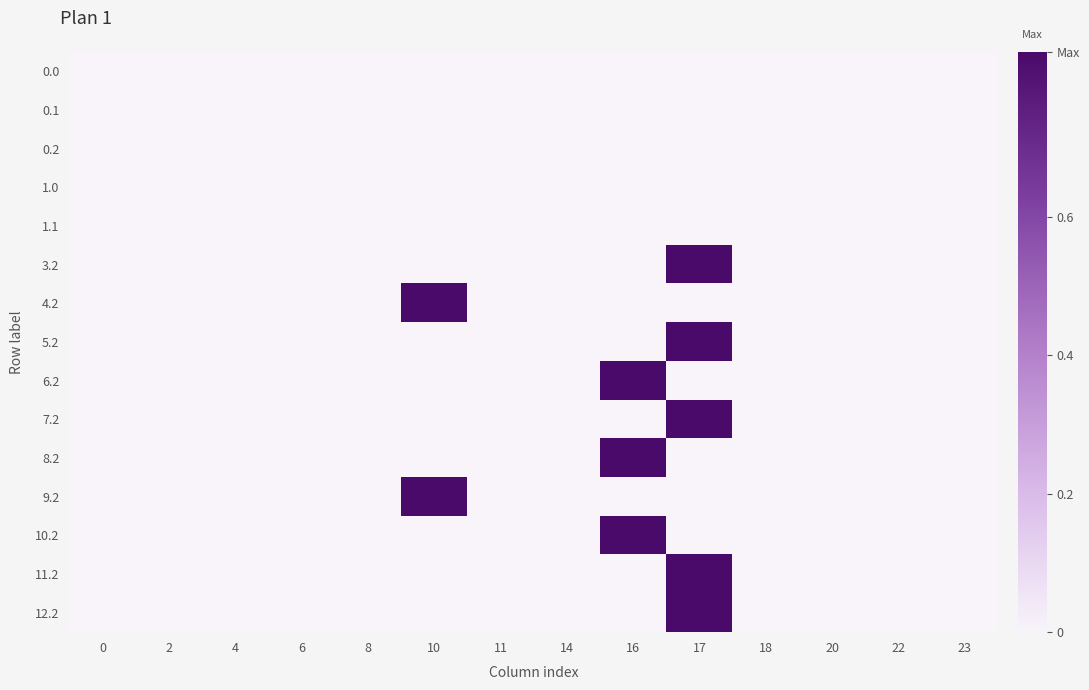

Reading left to right, extract all data points from this chart.

0.0: 0=0.0	2=0.0	4=0.0	6=0.0	8=0.0	10=0.0	11=0.0	14=0.0	16=0.0	17=0.0	18=0.0	20=0.0	22=0.0	23=0.0
0.1: 0=0.0	2=0.0	4=0.0	6=0.0	8=0.0	10=0.0	11=0.0	14=0.0	16=0.0	17=0.0	18=0.0	20=0.0	22=0.0	23=0.0
0.2: 0=0.0	2=0.0	4=0.0	6=0.0	8=0.0	10=0.0	11=0.0	14=0.0	16=0.0	17=0.0	18=0.0	20=0.0	22=0.0	23=0.0
1.0: 0=0.0	2=0.0	4=0.0	6=0.0	8=0.0	10=0.0	11=0.0	14=0.0	16=0.0	17=0.0	18=0.0	20=0.0	22=0.0	23=0.0
1.1: 0=0.0	2=0.0	4=0.0	6=0.0	8=0.0	10=0.0	11=0.0	14=0.0	16=0.0	17=0.0	18=0.0	20=0.0	22=0.0	23=0.0
3.2: 0=0.0	2=0.0	4=0.0	6=0.0	8=0.0	10=0.0	11=0.0	14=0.0	16=0.0	17=0.8	18=0.0	20=0.0	22=0.0	23=0.0
4.2: 0=0.0	2=0.0	4=0.0	6=0.0	8=0.0	10=0.8	11=0.0	14=0.0	16=0.0	17=0.0	18=0.0	20=0.0	22=0.0	23=0.0
5.2: 0=0.0	2=0.0	4=0.0	6=0.0	8=0.0	10=0.0	11=0.0	14=0.0	16=0.0	17=0.8	18=0.0	20=0.0	22=0.0	23=0.0
6.2: 0=0.0	2=0.0	4=0.0	6=0.0	8=0.0	10=0.0	11=0.0	14=0.0	16=0.8	17=0.0	18=0.0	20=0.0	22=0.0	23=0.0
7.2: 0=0.0	2=0.0	4=0.0	6=0.0	8=0.0	10=0.0	11=0.0	14=0.0	16=0.0	17=0.8	18=0.0	20=0.0	22=0.0	23=0.0
8.2: 0=0.0	2=0.0	4=0.0	6=0.0	8=0.0	10=0.0	11=0.0	14=0.0	16=0.8	17=0.0	18=0.0	20=0.0	22=0.0	23=0.0
9.2: 0=0.0	2=0.0	4=0.0	6=0.0	8=0.0	10=0.8	11=0.0	14=0.0	16=0.0	17=0.0	18=0.0	20=0.0	22=0.0	23=0.0
10.2: 0=0.0	2=0.0	4=0.0	6=0.0	8=0.0	10=0.0	11=0.0	14=0.0	16=0.8	17=0.0	18=0.0	20=0.0	22=0.0	23=0.0
11.2: 0=0.0	2=0.0	4=0.0	6=0.0	8=0.0	10=0.0	11=0.0	14=0.0	16=0.0	17=0.8	18=0.0	20=0.0	22=0.0	23=0.0
12.2: 0=0.0	2=0.0	4=0.0	6=0.0	8=0.0	10=0.0	11=0.0	14=0.0	16=0.0	17=0.8	18=0.0	20=0.0	22=0.0	23=0.0